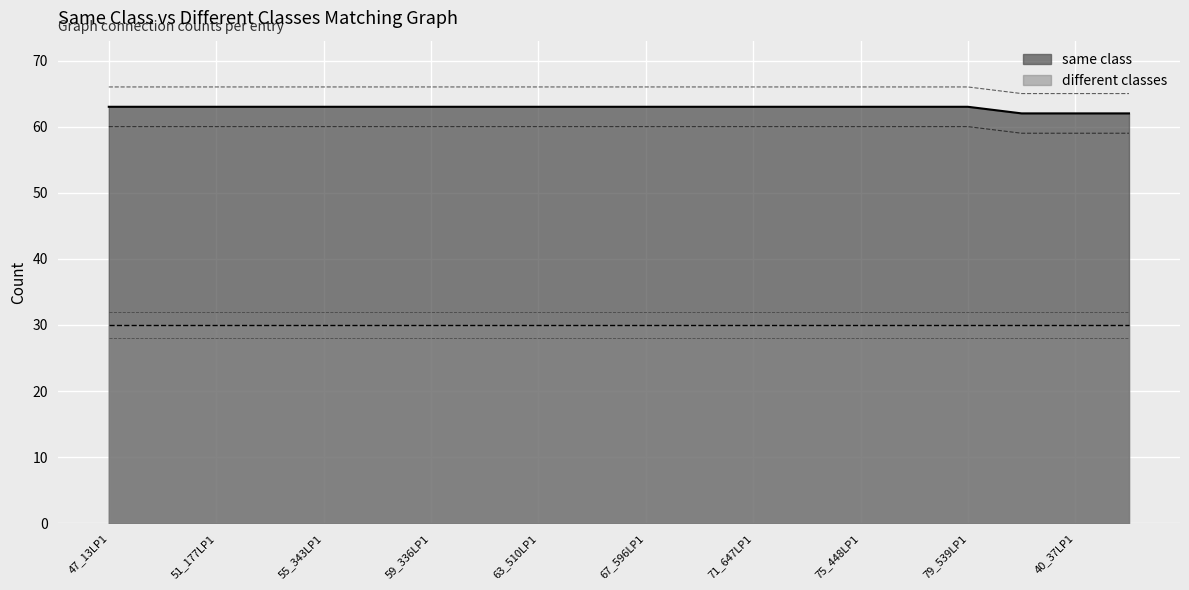

What is the approximate value at 71_647LP1?

63